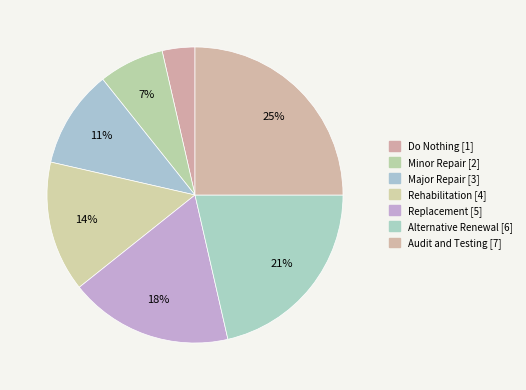

To the nearest percent, what is the difference between the largest and smallest slice percentages?

21%